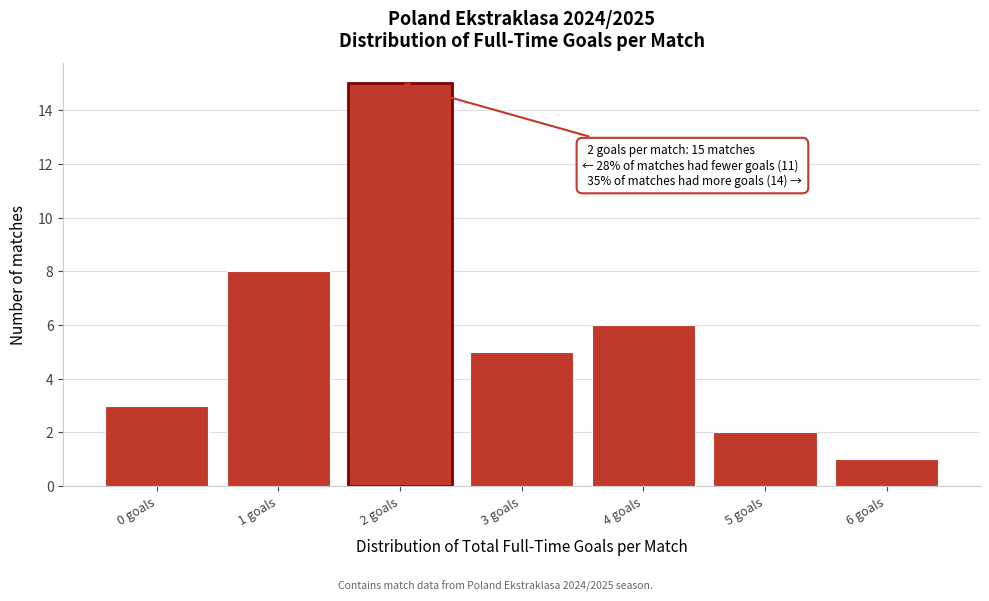

Reading left to right, list all the values displayed in this chart.

0 goals=3	1 goals=8	2 goals=15	3 goals=5	4 goals=6	5 goals=2	6 goals=1